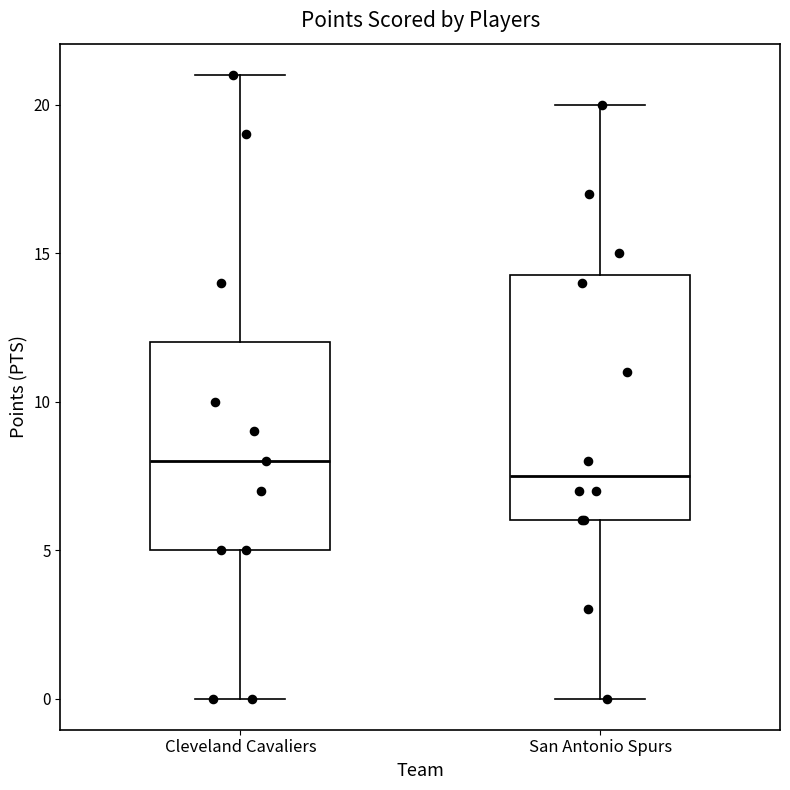

Reading left to right, transcribe this box plot: for each box, give where its median line is, the range the box spans, and where its two whiskers end, as read against the y-axis. The values are not printed on the chart, so give them approximately, as read against the axis.

Cleveland Cavaliers: median 8.0, box 5.0 to 12.0, whiskers 0.0 to 21.0
San Antonio Spurs: median 7.5, box 6.0 to 14.5, whiskers 0.0 to 20.0